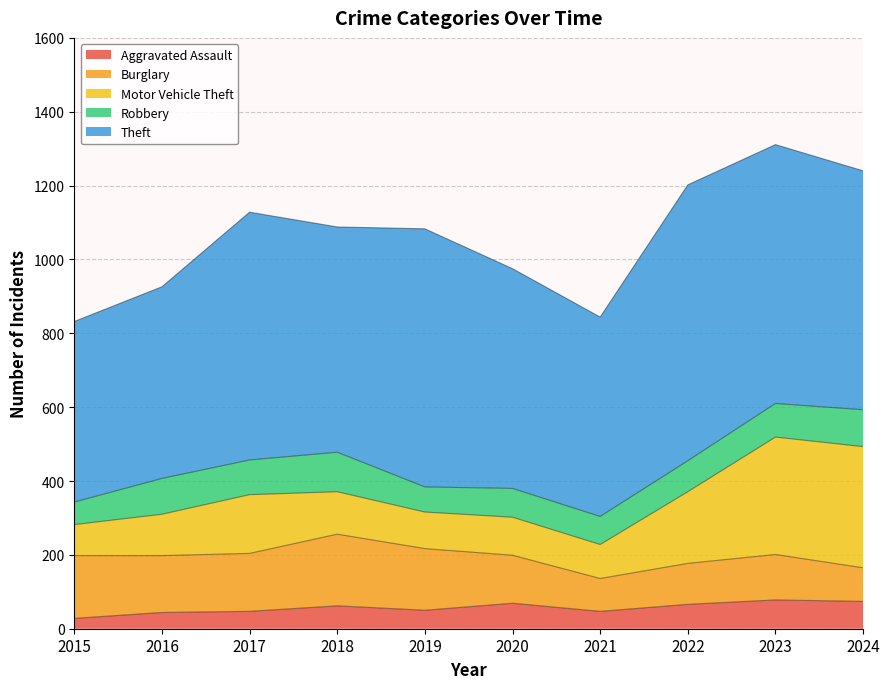

At which category does the chart reach its peak across all series?

2022